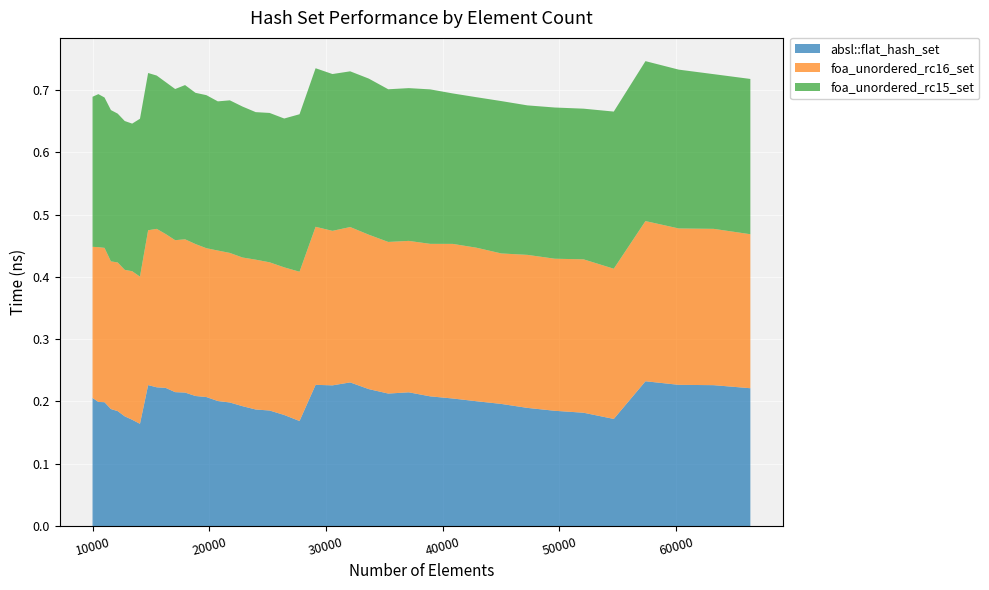

Reading left to right, what are all the values shown in this chart?

absl::flat_hash_set: 0.2	0.2	0.2	0.2	0.2	0.2	0.2	0.2	0.2	0.2	0.2	0.2	0.2	0.2	0.2	0.2	0.2	0.2	0.2	0.2	0.2	0.2	0.2	0.2	0.2	0.2	0.2	0.2	0.2	0.2	0.2	0.2	0.2	0.2	0.2	0.2	0.2	0.2	0.2	0.2
foa_unordered_rc16_set: 0.2	0.2	0.2	0.2	0.2	0.2	0.2	0.2	0.2	0.3	0.2	0.2	0.2	0.2	0.2	0.2	0.2	0.2	0.2	0.2	0.2	0.2	0.3	0.2	0.2	0.2	0.2	0.2	0.2	0.2	0.2	0.2	0.2	0.2	0.2	0.2	0.3	0.3	0.3	0.2
foa_unordered_rc15_set: 0.2	0.2	0.2	0.2	0.2	0.2	0.2	0.3	0.3	0.2	0.2	0.2	0.2	0.2	0.2	0.2	0.2	0.2	0.2	0.2	0.2	0.3	0.3	0.3	0.2	0.3	0.2	0.2	0.2	0.2	0.2	0.2	0.2	0.2	0.2	0.3	0.3	0.3	0.2	0.2